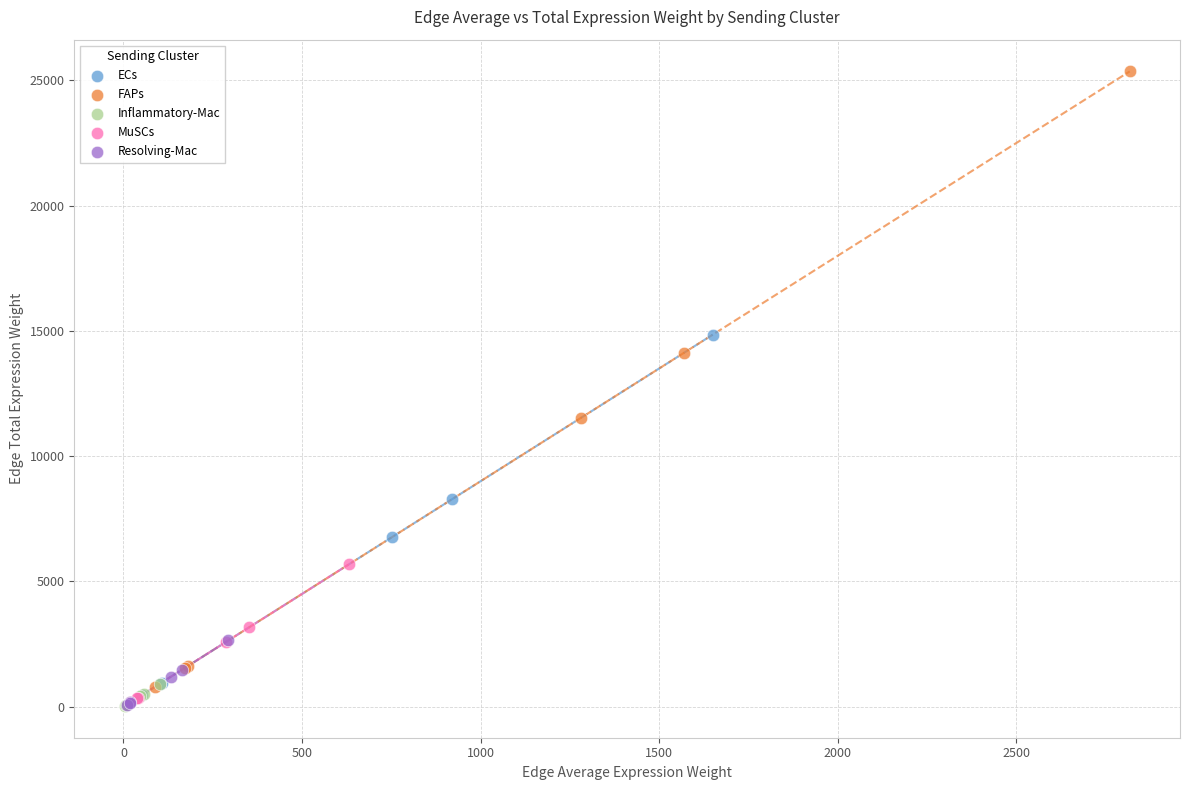

Which series reaches the maximum Y coordinate?

FAPs